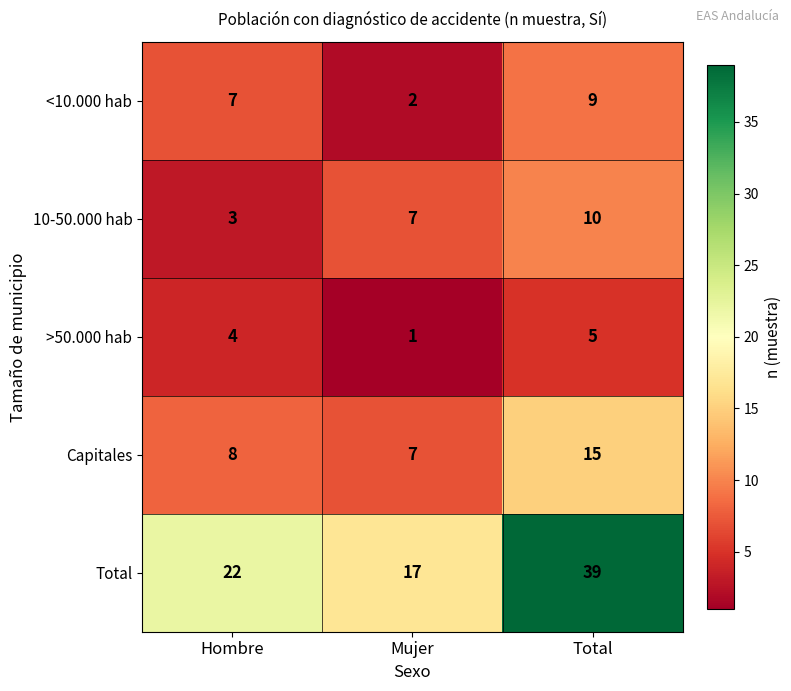

At Total, list the series in order from smallest to largest.

>50.000 hab, <10.000 hab, 10-50.000 hab, Capitales, Total